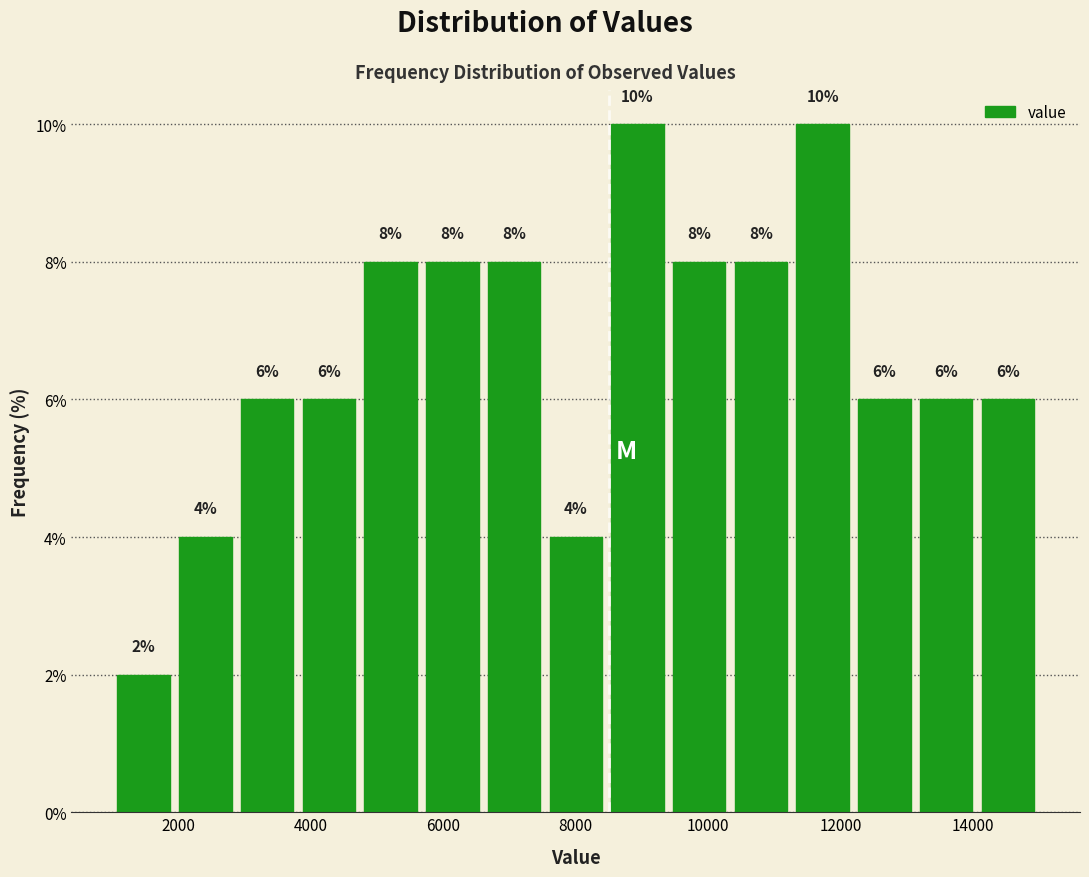

Reading left to right, list every bar in this chart as the range it spans on the x-axis followed by its height. The bar edges are not printed on the chart, so give them approximately, as read against the axis.

1000 to 2000: 2
2000 to 2800: 4
2800 to 3800: 6
3800 to 4800: 6
4800 to 5600: 8
5600 to 6600: 8
6600 to 7600: 8
7600 to 8400: 4
8400 to 9400: 10
9400 to 10400: 8
10400 to 11200: 8
11200 to 12200: 10
12200 to 13200: 6
13200 to 14000: 6
14000 to 15000: 6